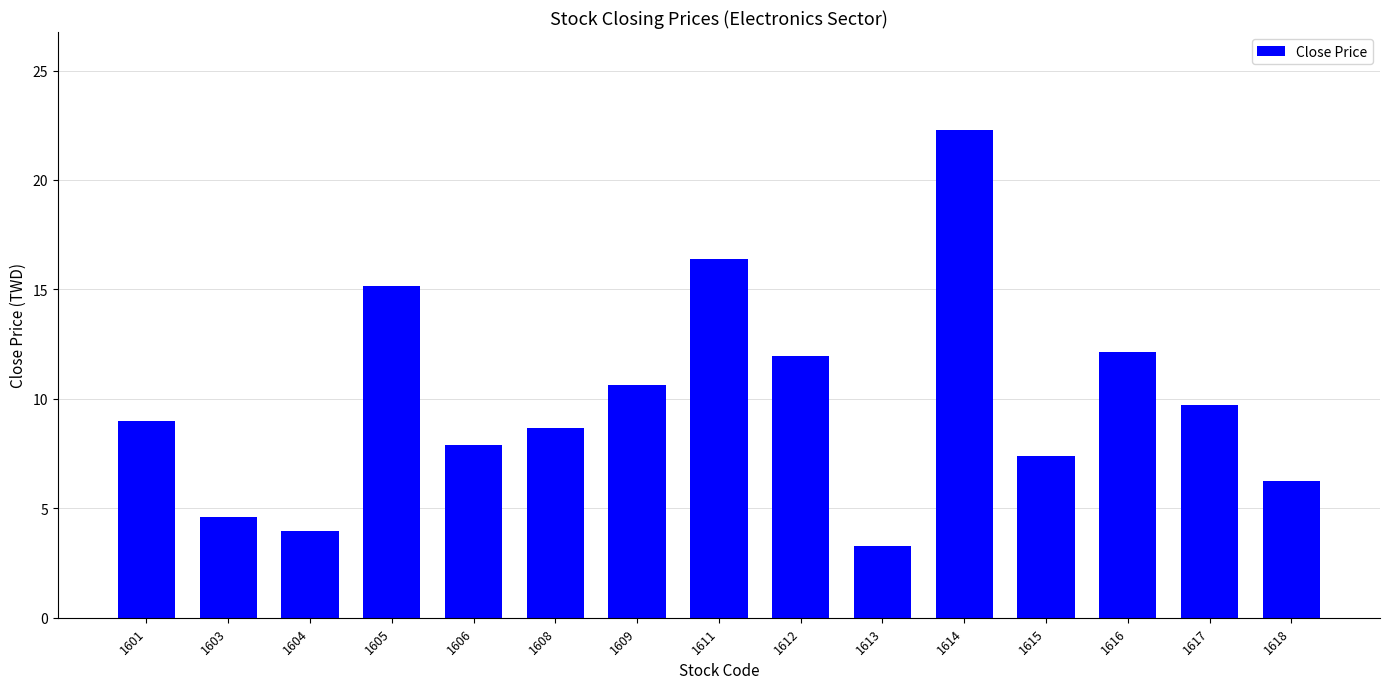

Does the chart contain stacked bars?

No